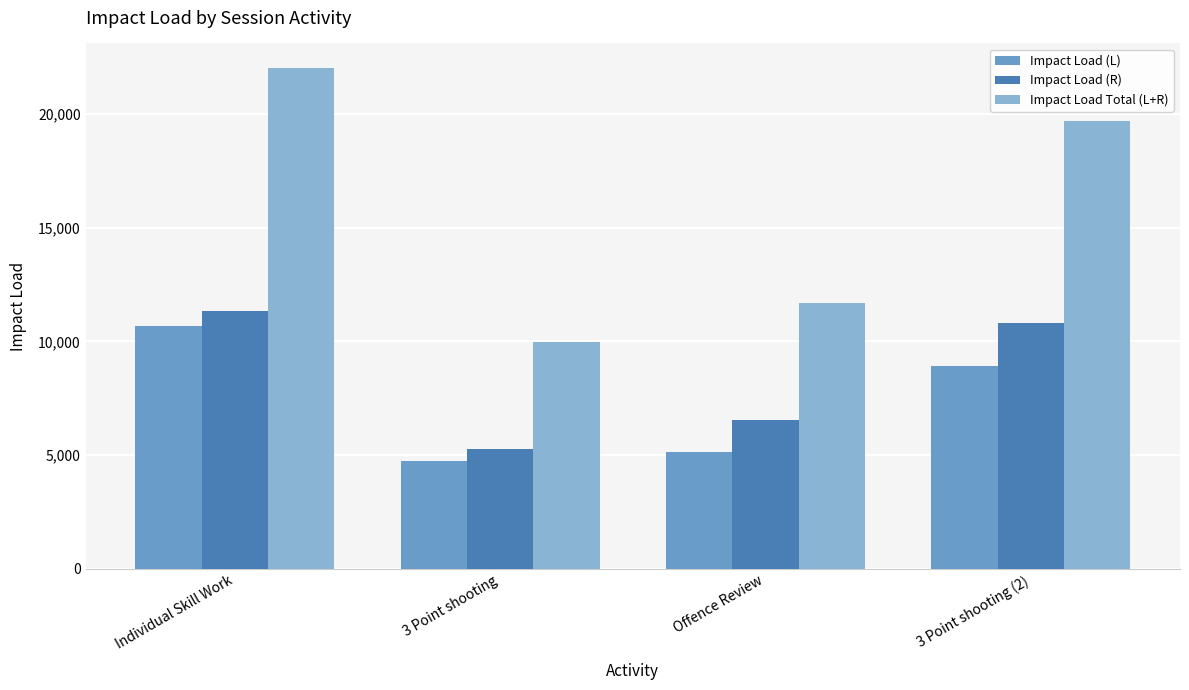

At 3 Point shooting, list the series in order from smallest to largest.

Impact Load (L), Impact Load (R), Impact Load Total (L+R)